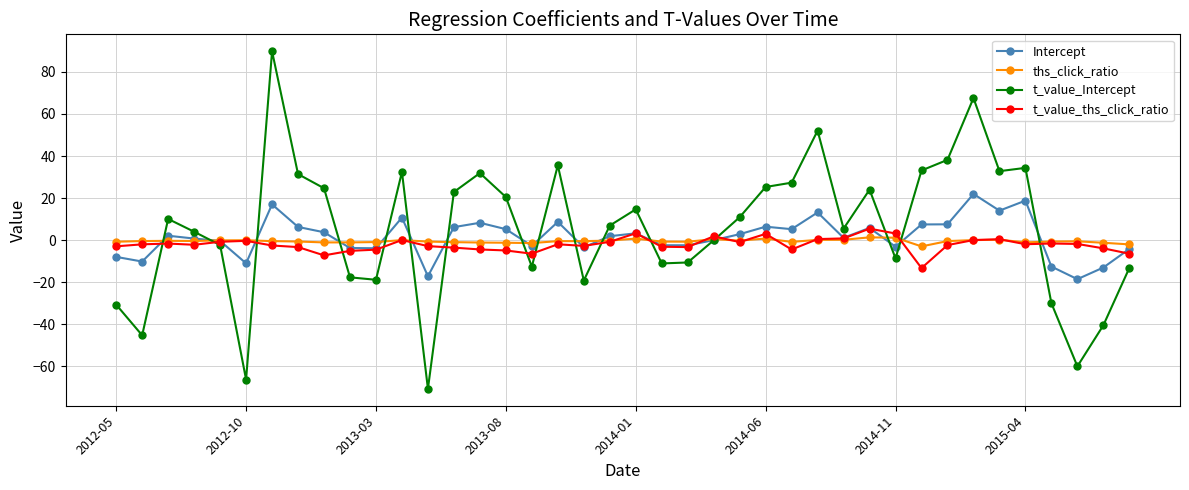

Does the chart display data point markers on the line(s)?

Yes